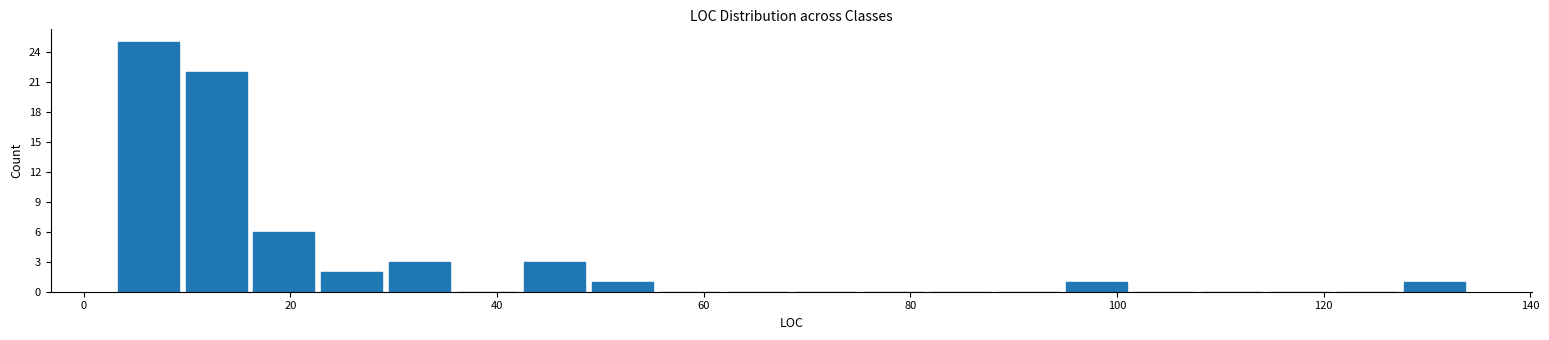

Around what value on the x-axis is the tallest bar? Give the approximate position of its centre, as read against the axis.

6